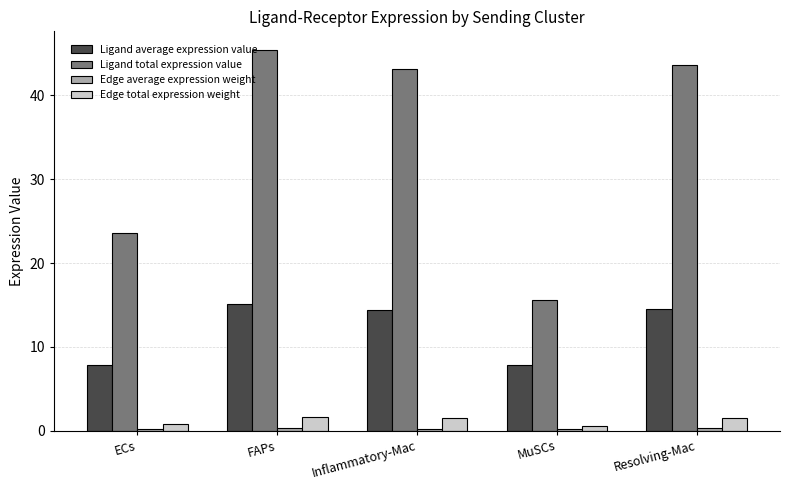

Which series changed the most between ECs and Inflammatory-Mac?

Ligand total expression value